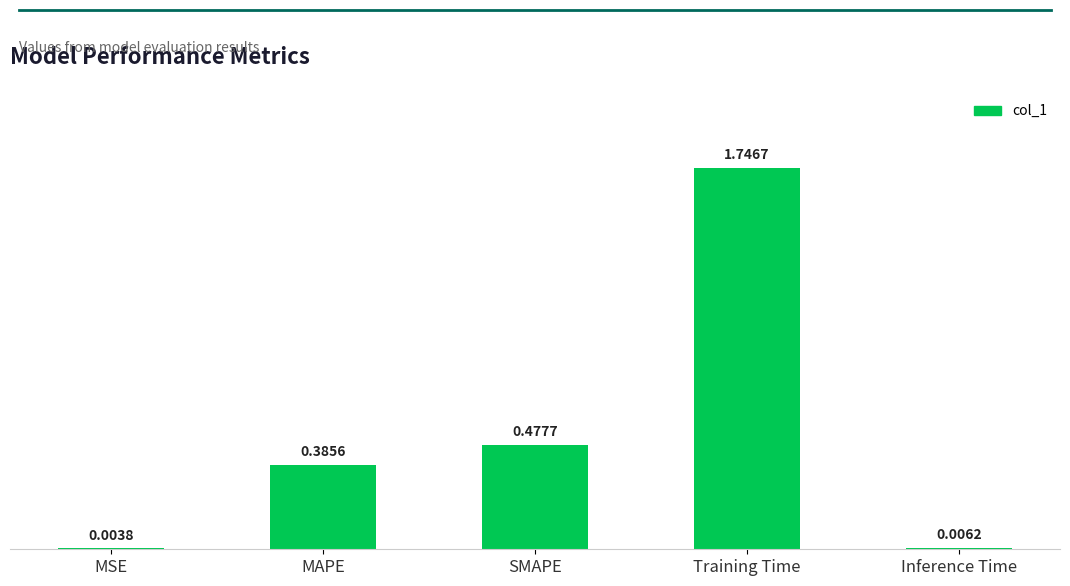

True or false: the data shows 2.4 at Training Time.

False